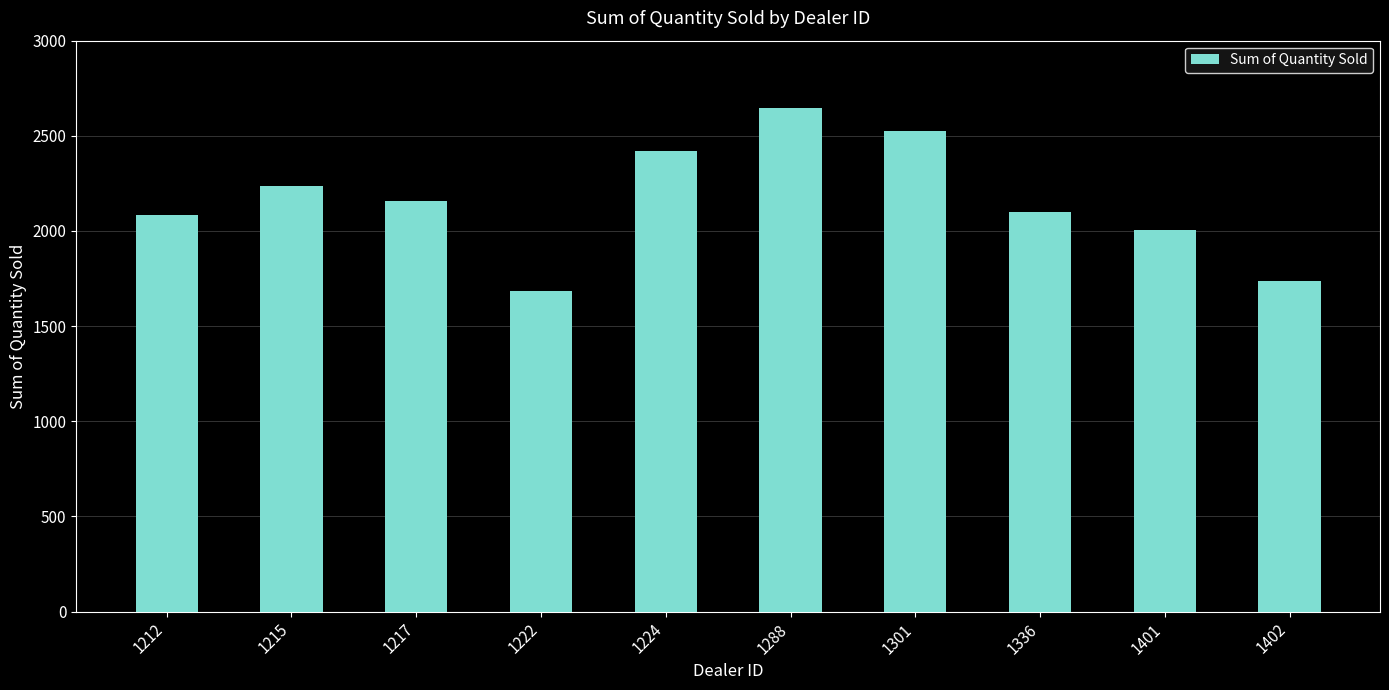

What is the greatest value displayed?

2644